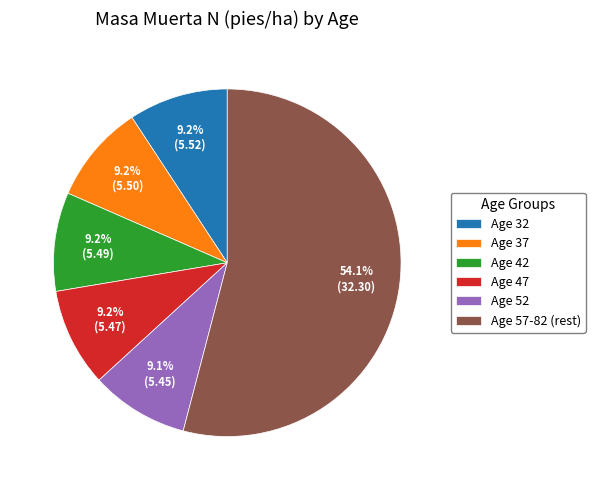

Which has a higher value, Age 57-82 (rest) or Age 47?

Age 57-82 (rest)